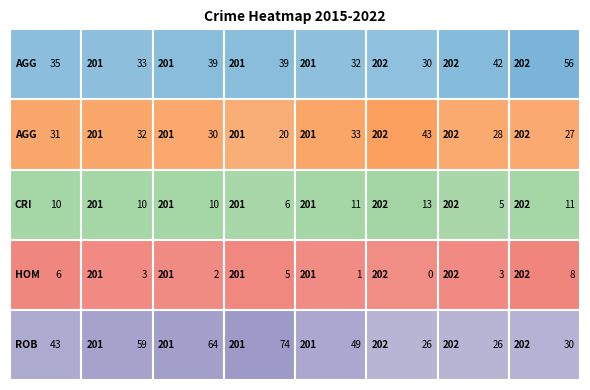

Is the value of Aggravated Battery at 2017 greater than the value of Robbery at 2022?

No